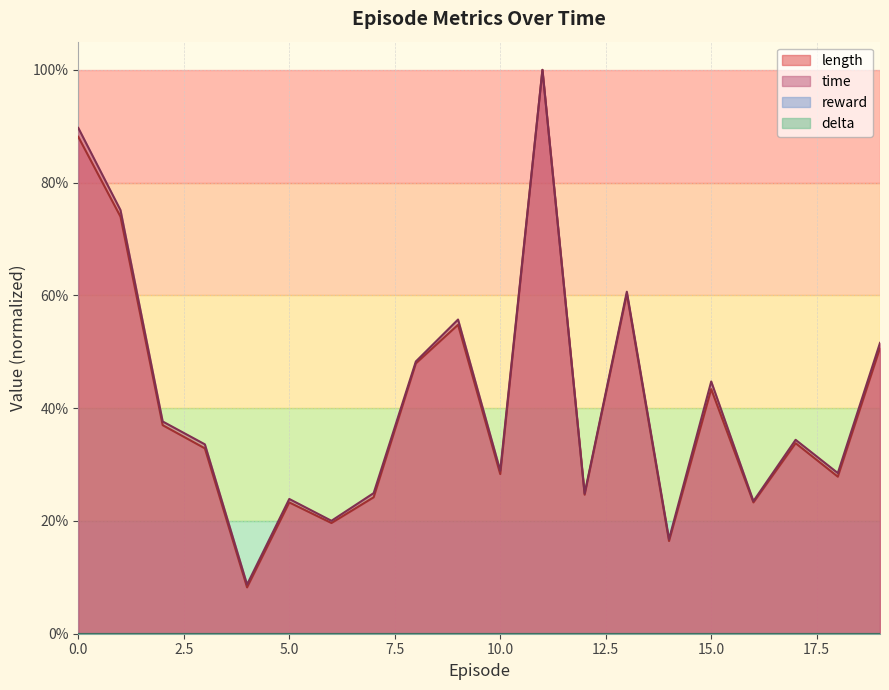

Is the value of time at 5 greater than the value of length at 13?

No